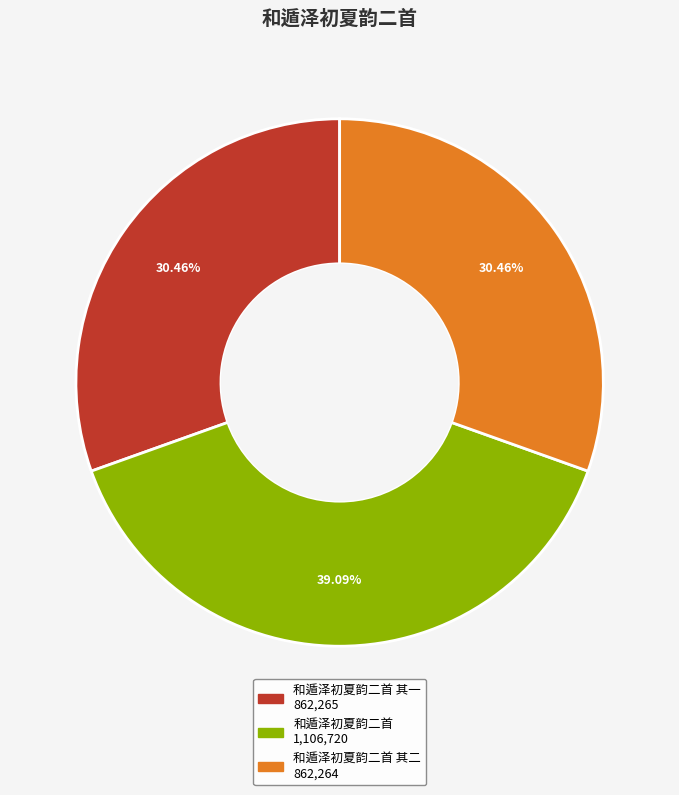

Is there any slice that represents more than half of the pie?

No